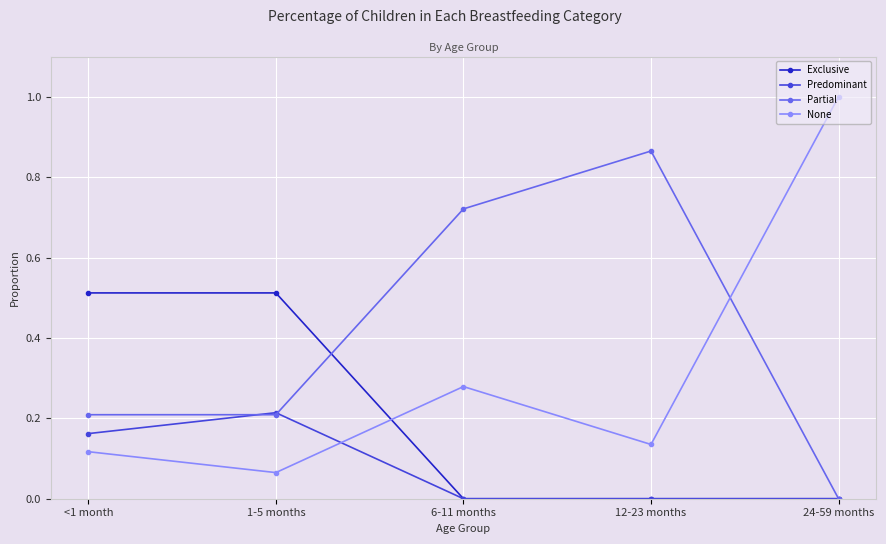

True or false: Partial has a value of 0.0 at 24-59 months.

True